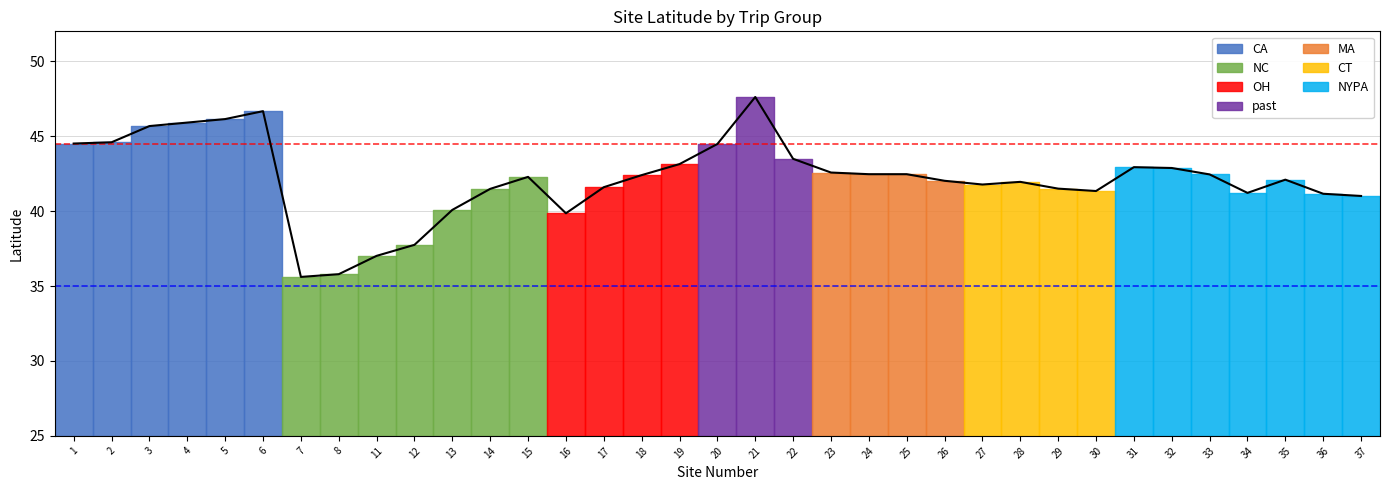

Where is the first local maximum?

6